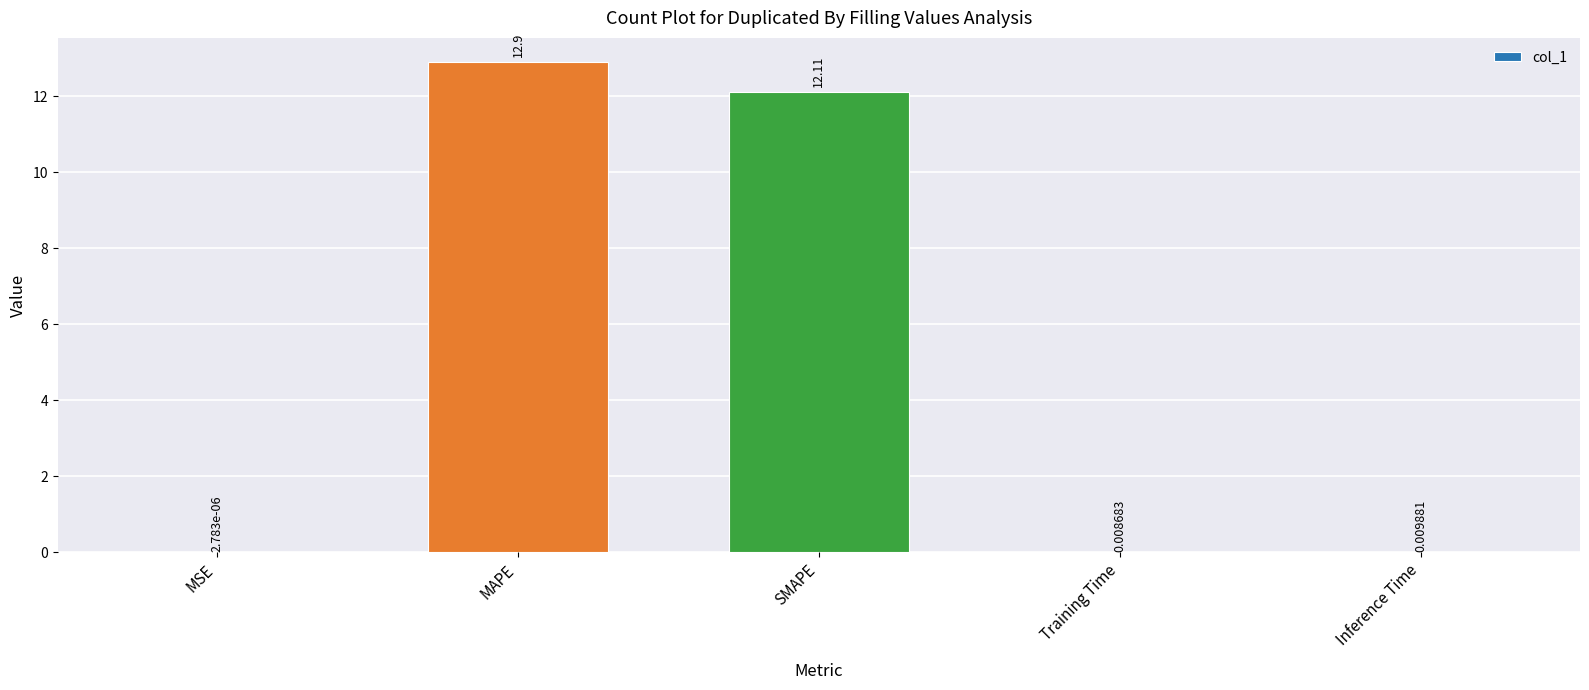

Where is the data nearest to the value 6?

Inference Time